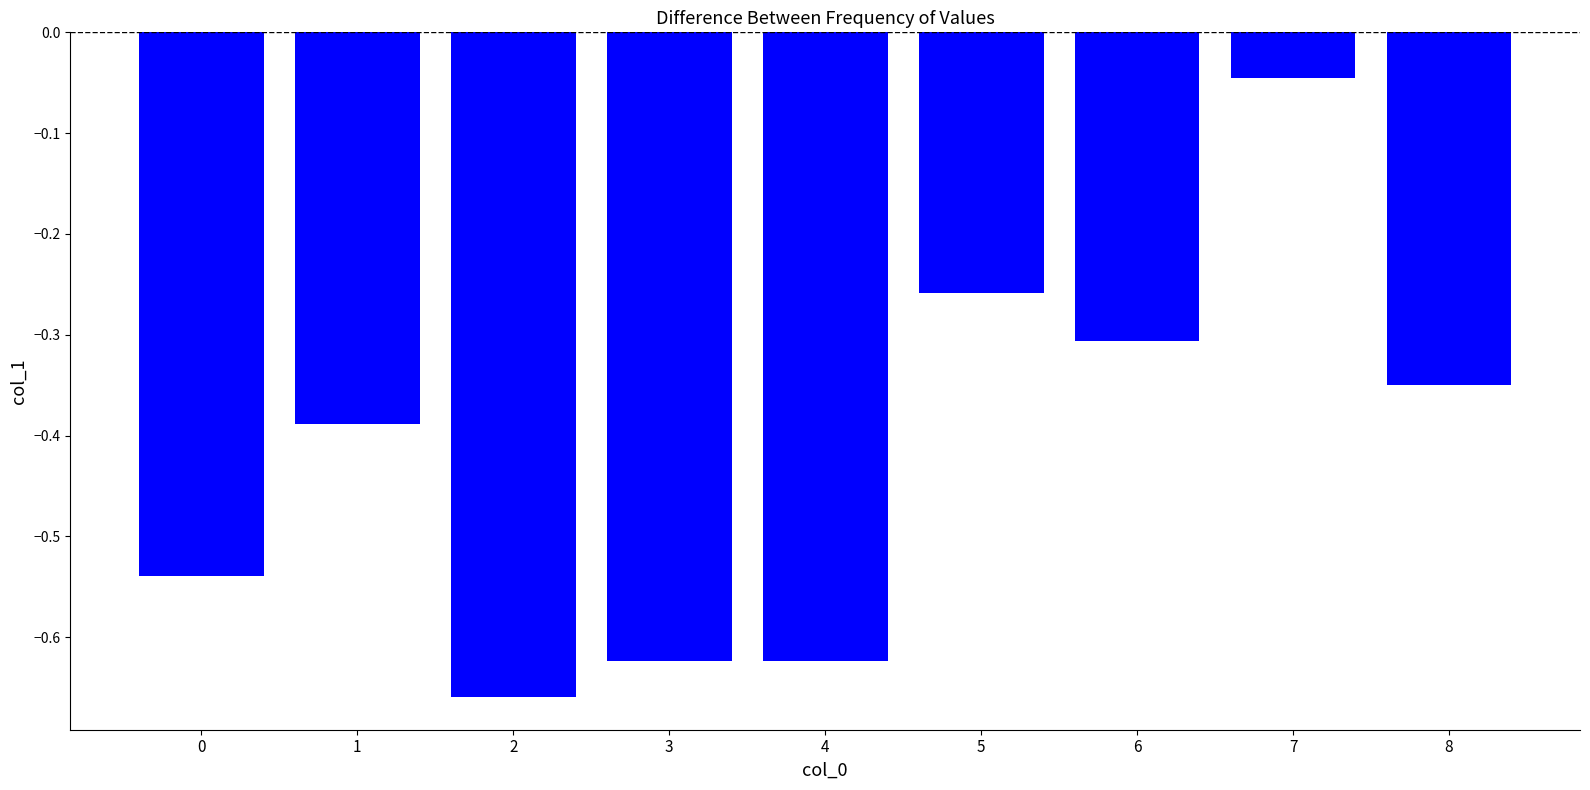

Where is the data nearest to the value 0?

7